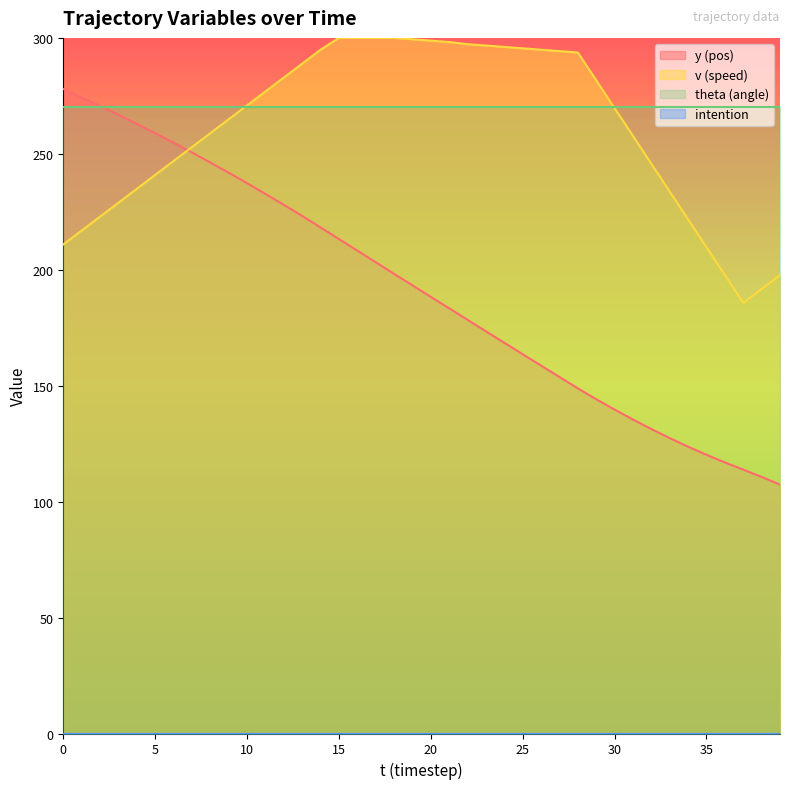

What is the lowest value of the v series?

185.7